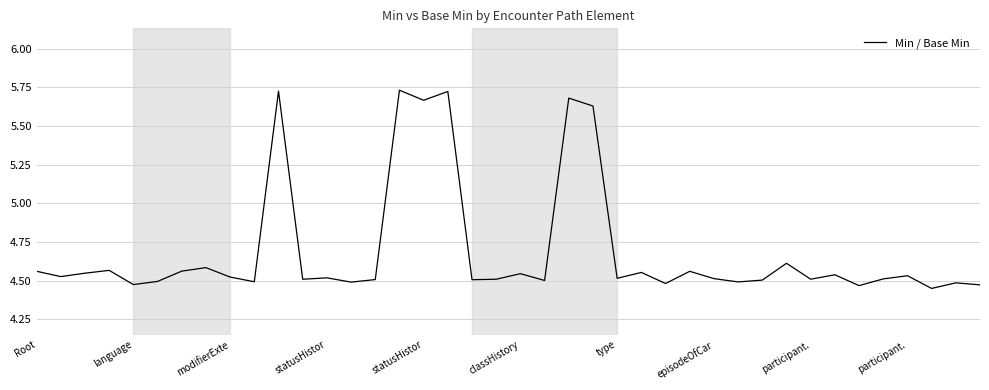

How many lines are shown in the chart?

1